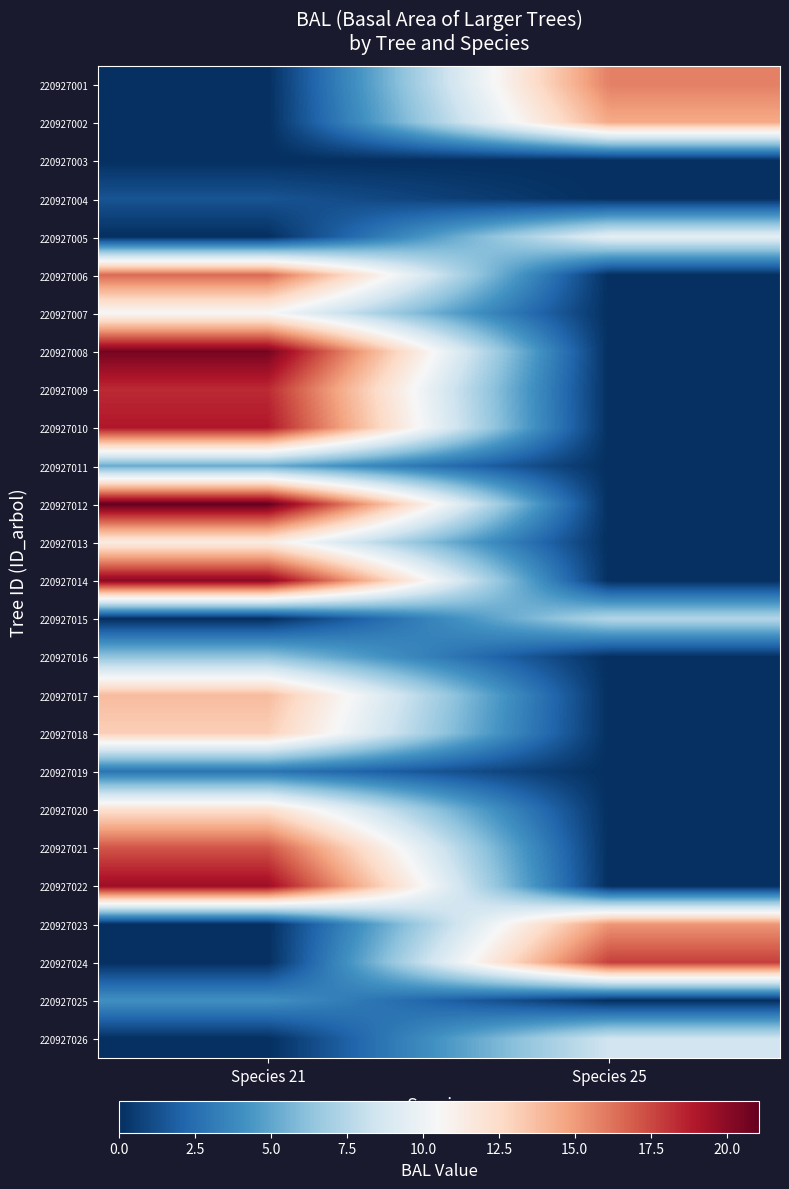

At how many categories does at least one series exceed 11?

2